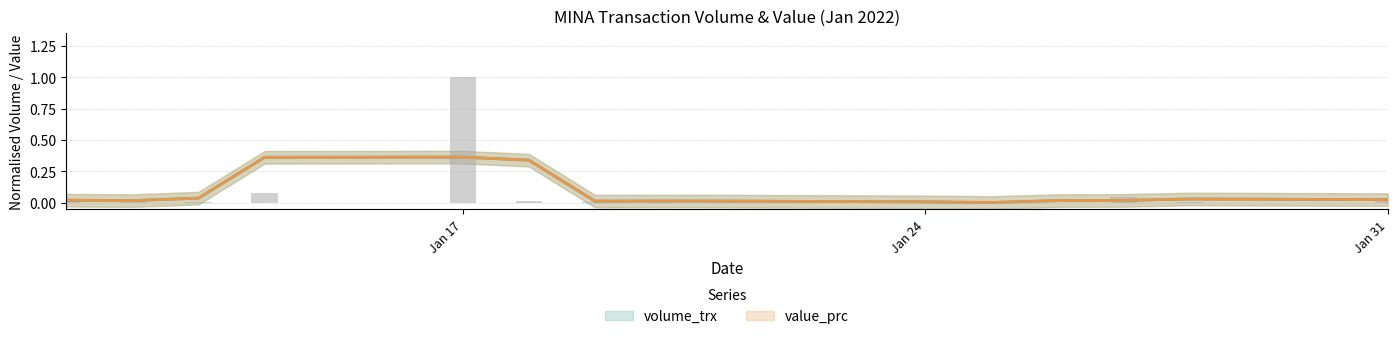

What is the difference between the maximum and minimum values?

1.0